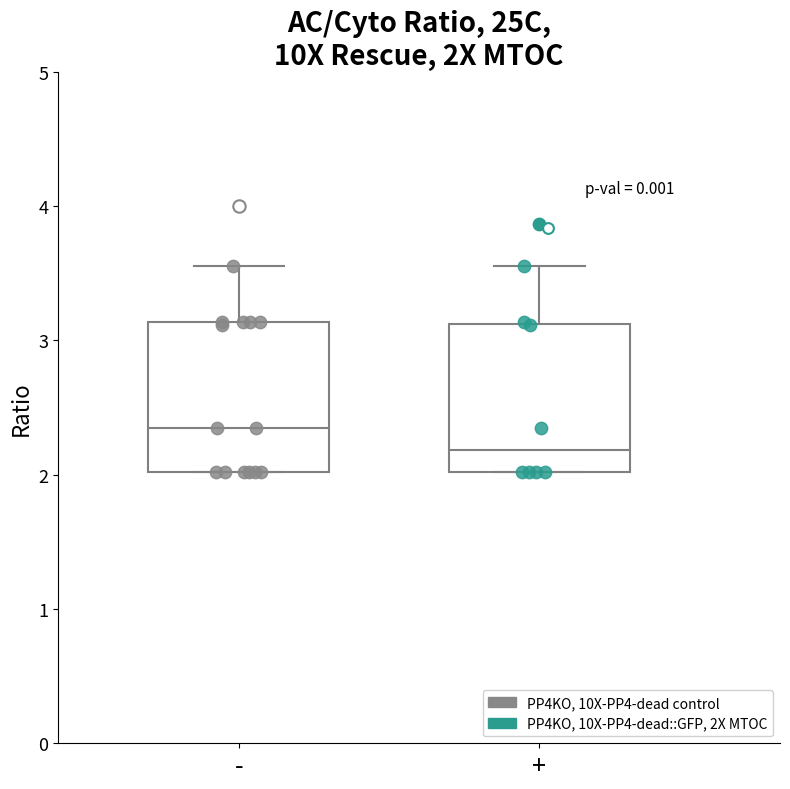

Which box has the highest median line?

-